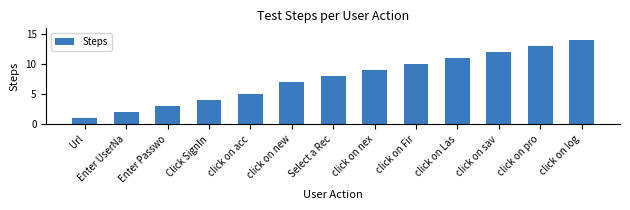

What is the difference between the maximum and minimum values?

13